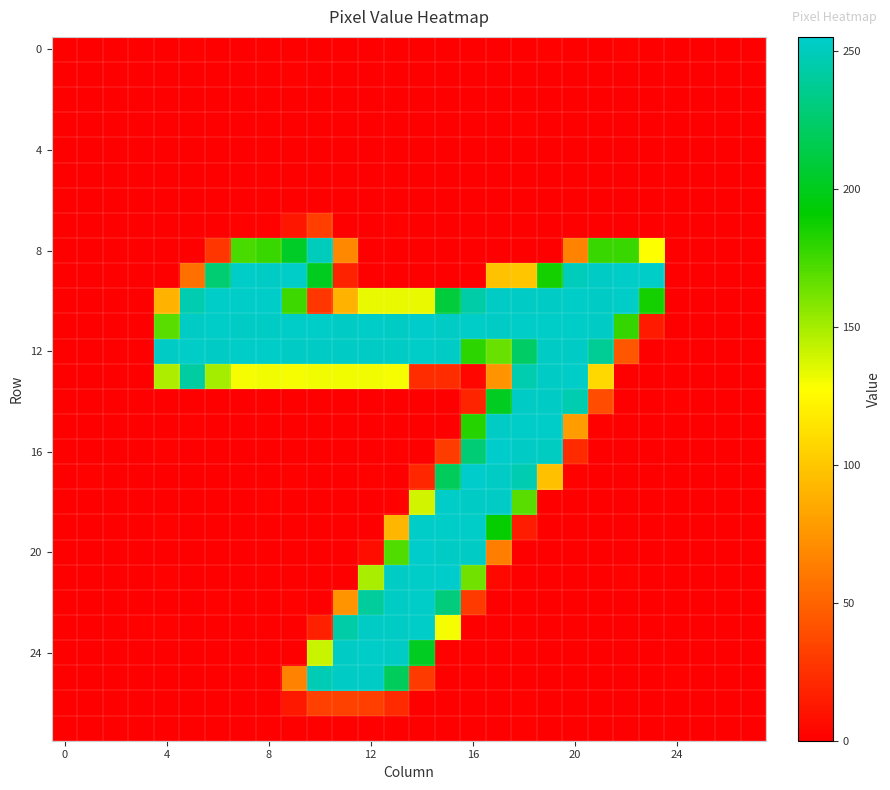

How many distinct data groups are displayed?

28